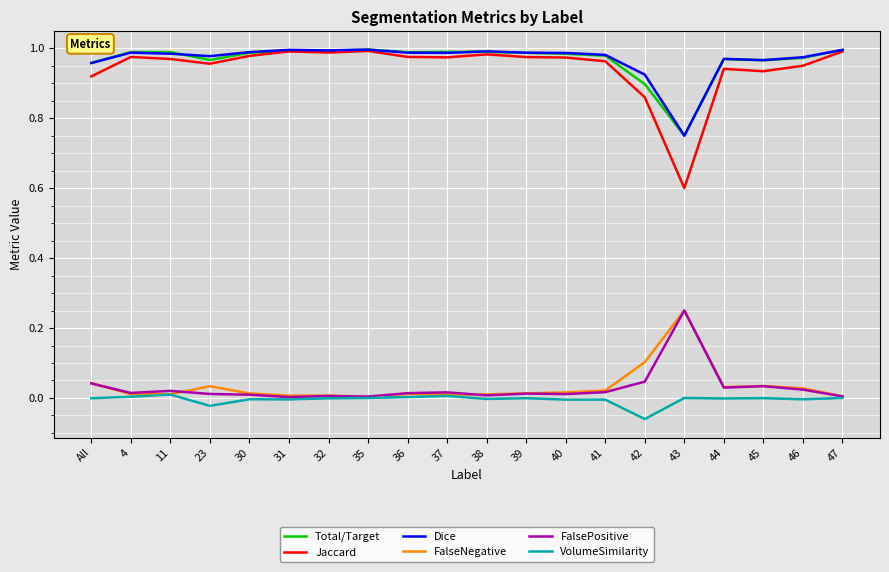

Is the value of VolumeSimilarity at 38 greater than the value of Total/Target at 42?

No